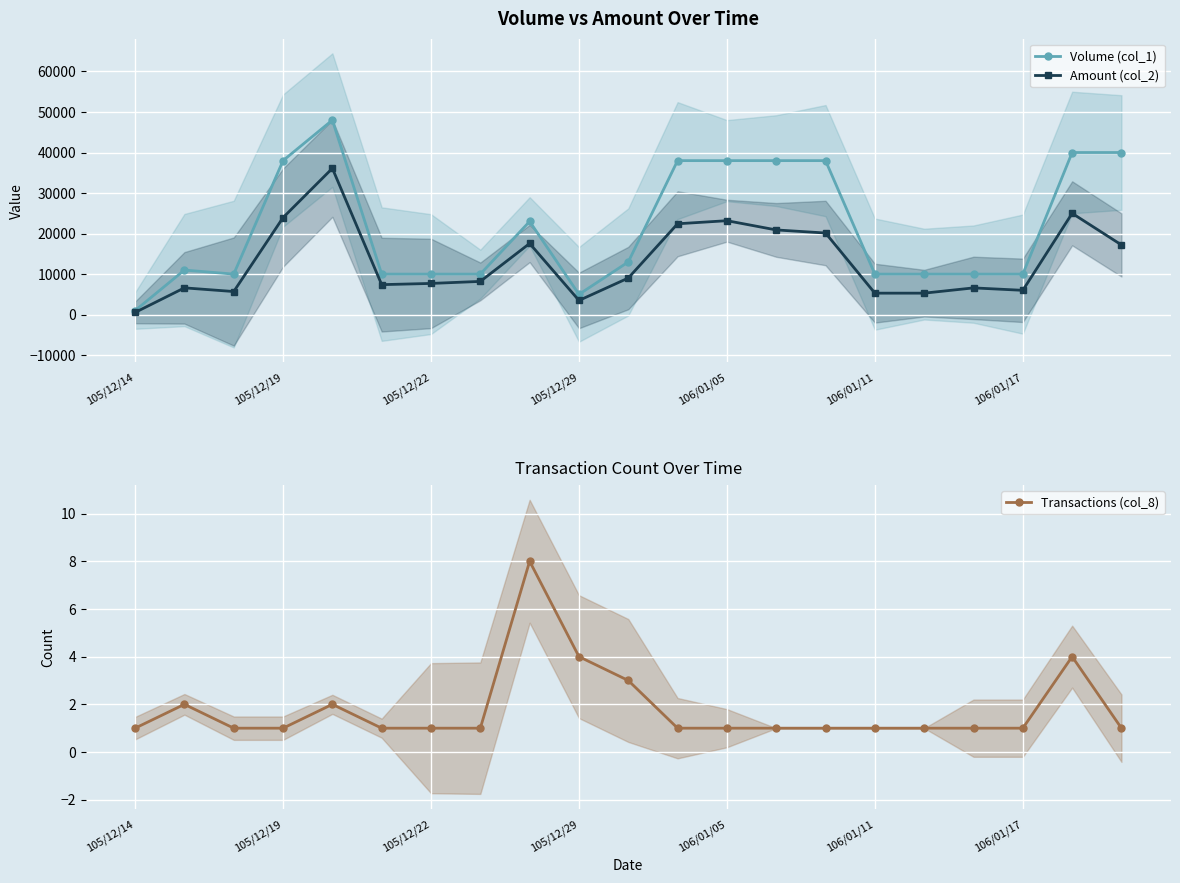

What is the value of the Transactions (col_8) point at the 11th from the left?

3